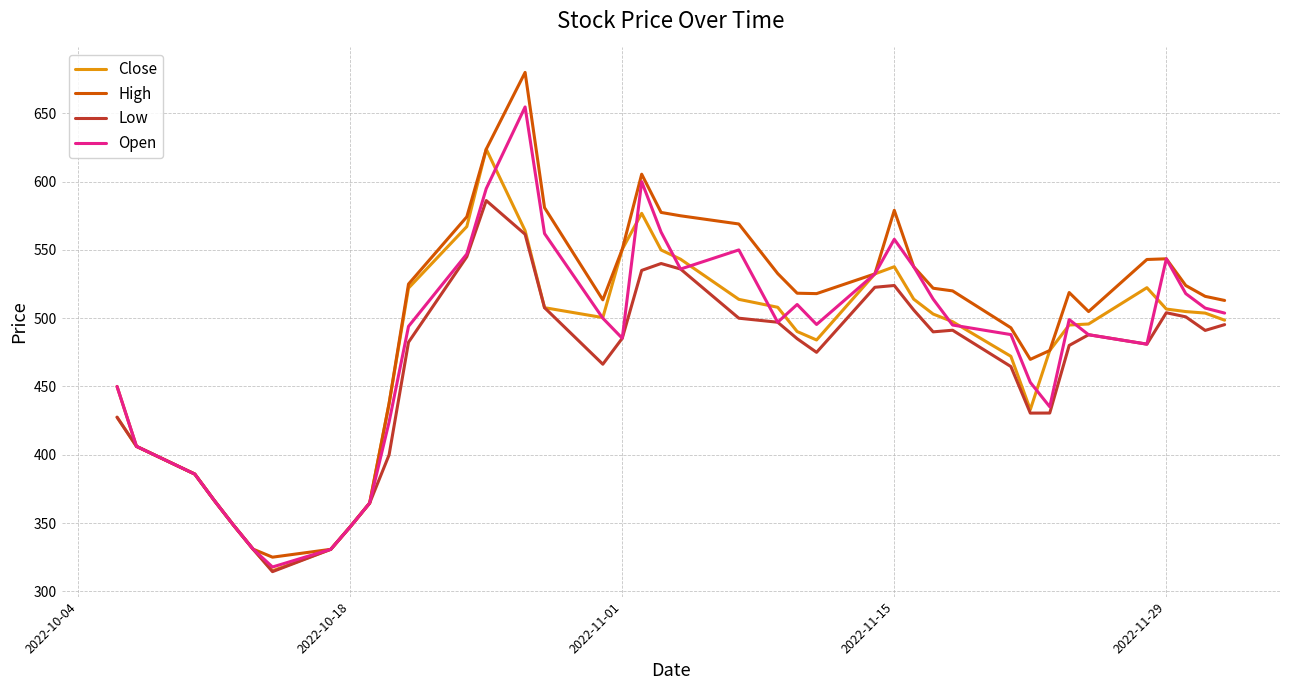

What is the maximum value for Low?

586.2